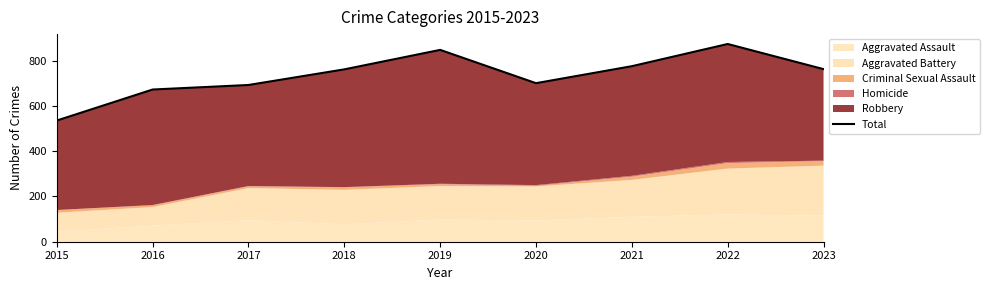

How many lines are shown in the chart?

1